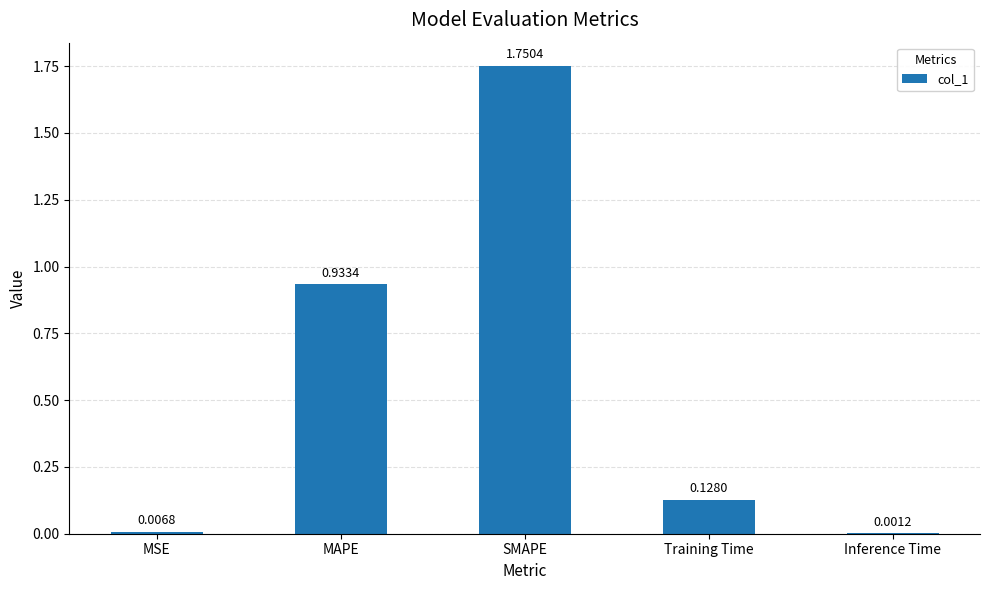

What is the sum of all values?

2.8